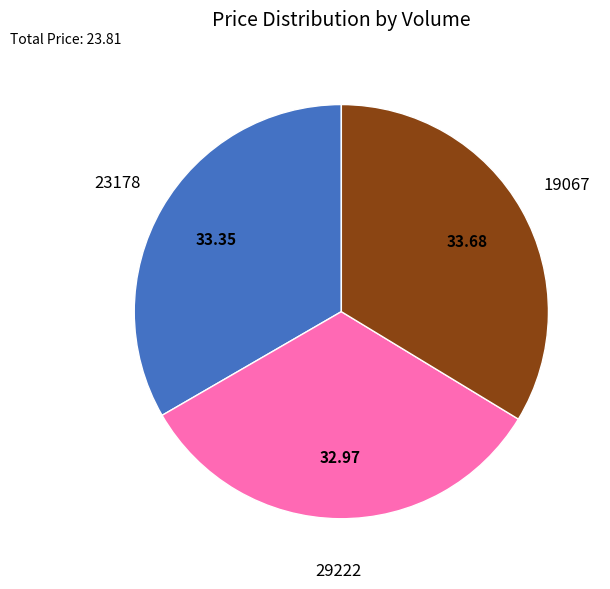

How many slices are in this pie chart?

3